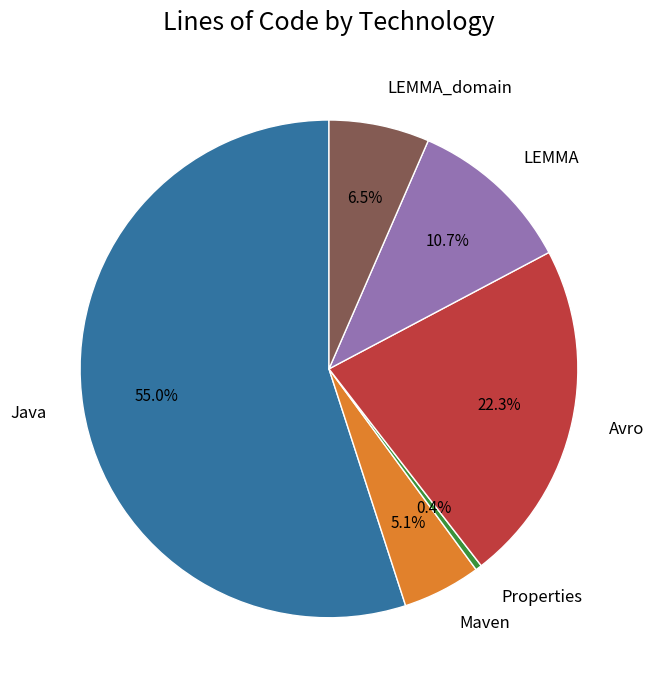

To the nearest percent, what is the difference between the Properties and LEMMA_domain slice percentages?

6%